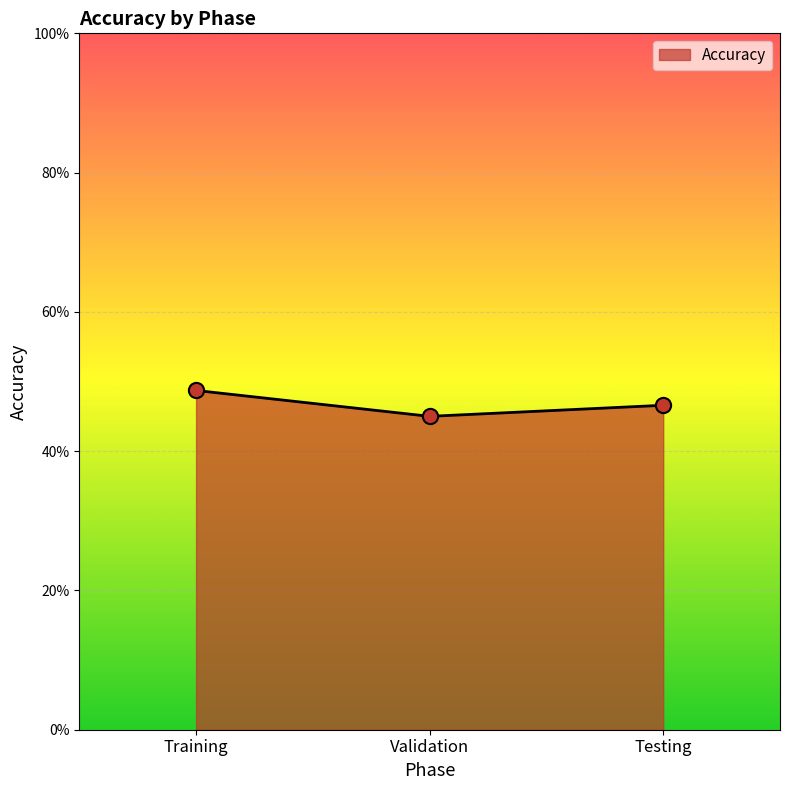

Which has a higher value, Training or Validation?

Training